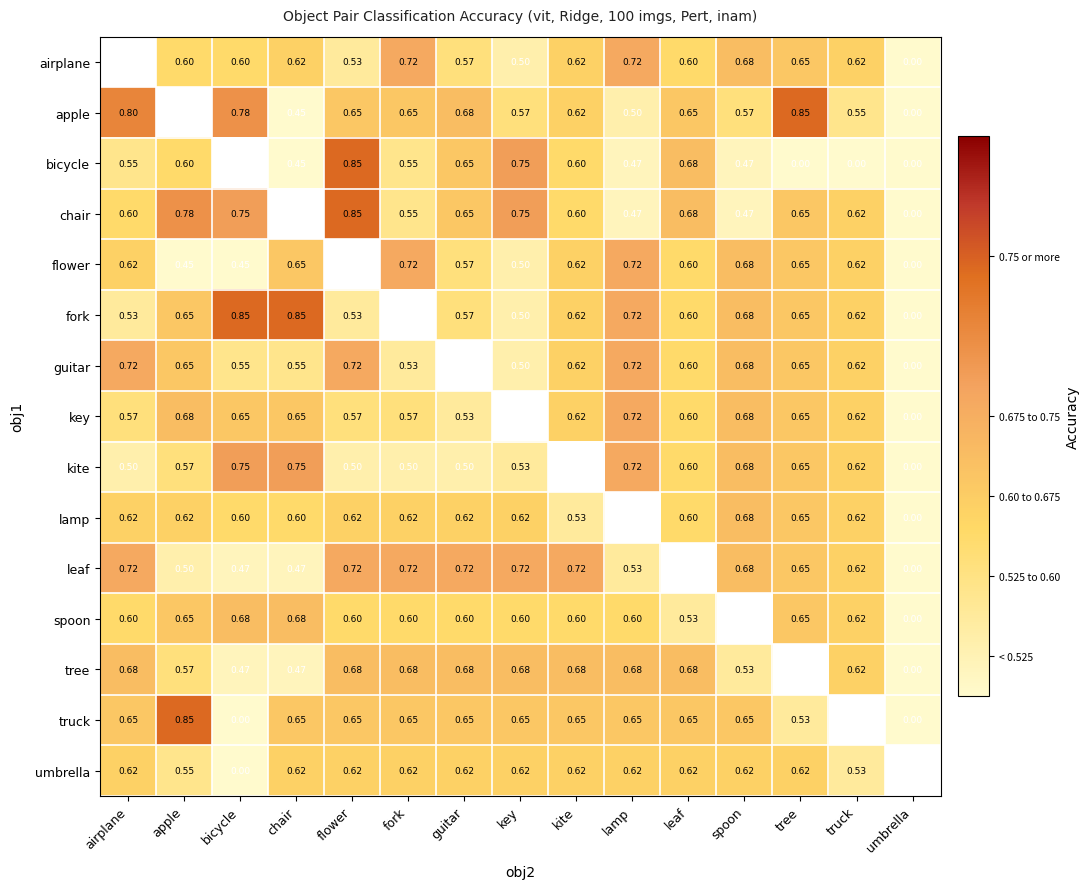

Is the value of kite at chair greater than the value of key at guitar?

Yes